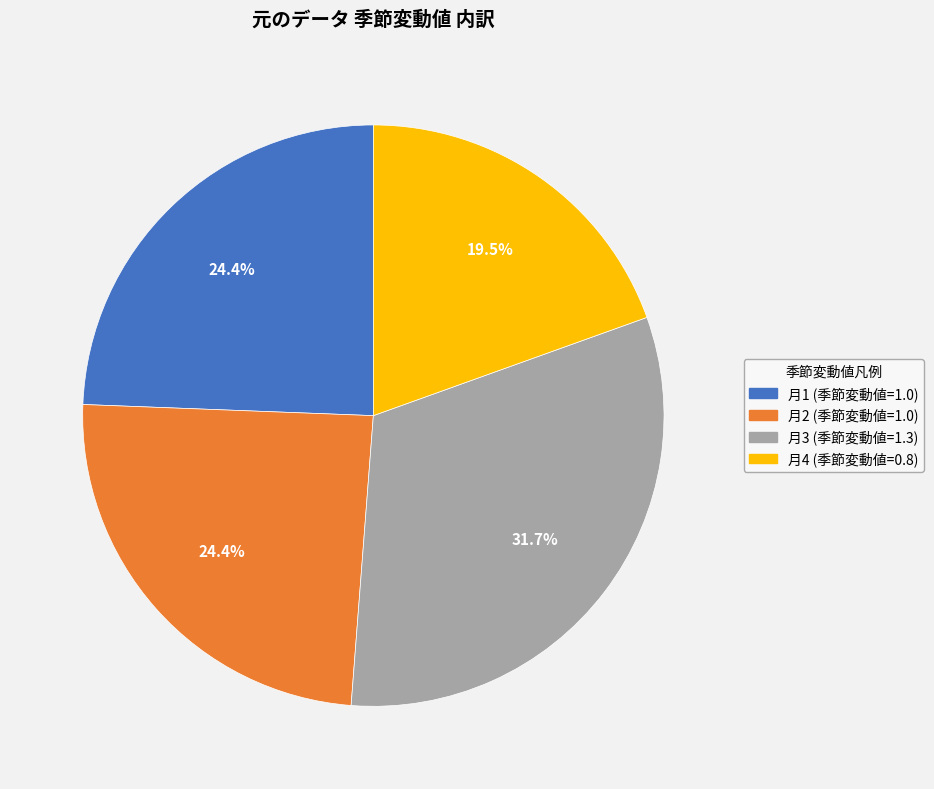

Is there a majority slice in this chart?

No